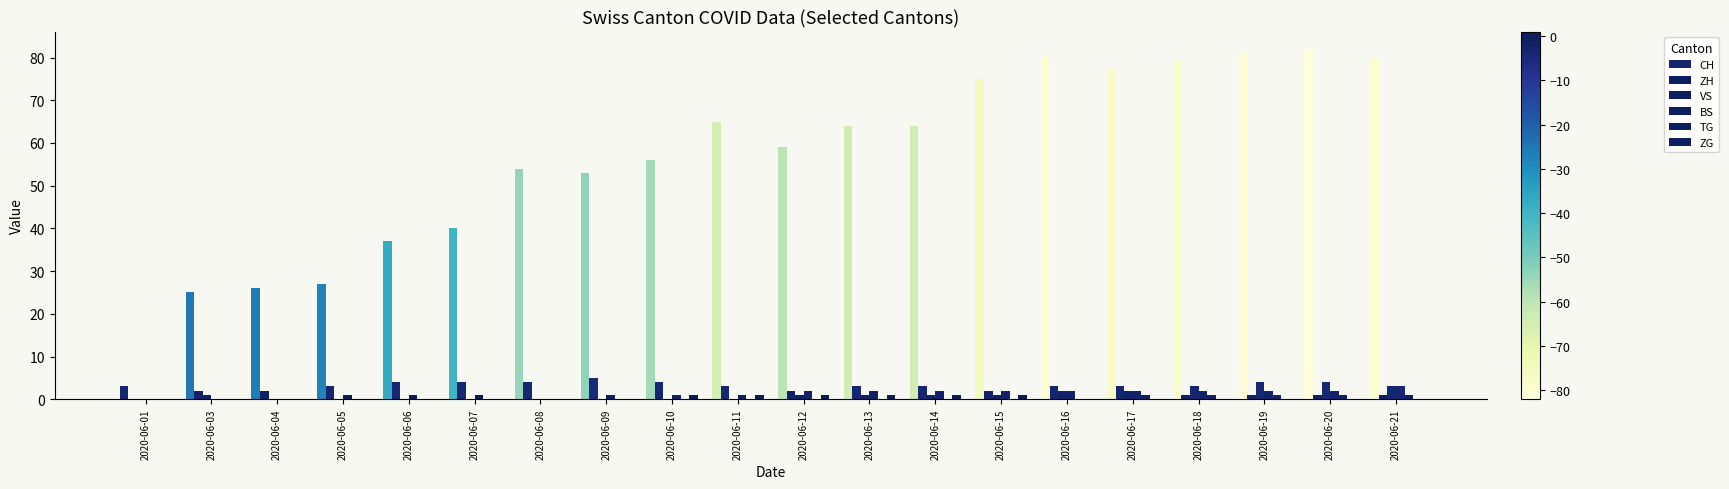

Between 2020-06-21 and 2020-06-12, which is larger?

2020-06-21